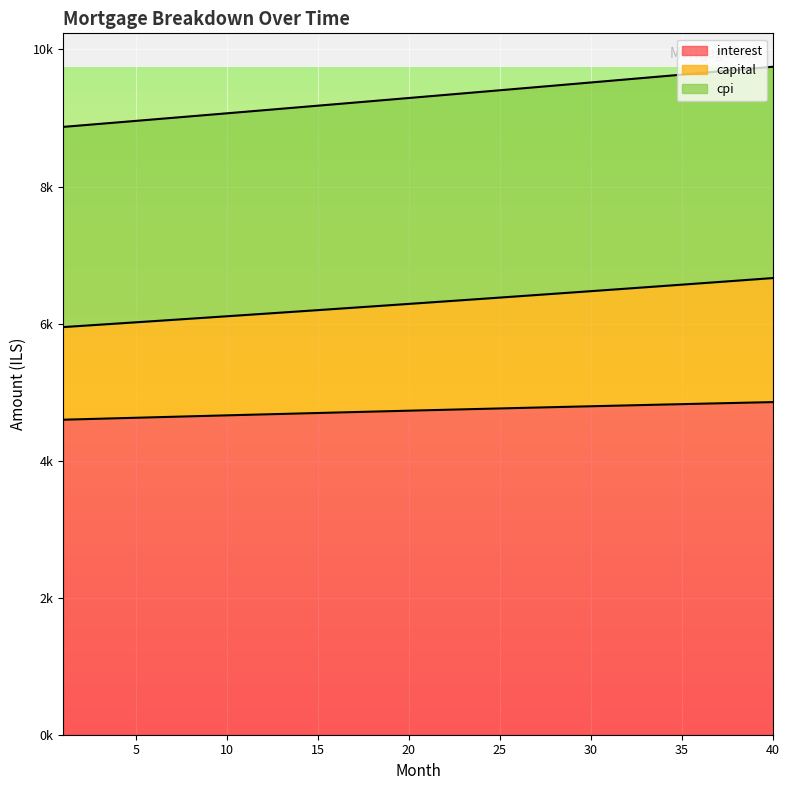

List the labels in order of interest value, smallest first.

1, 2, 3, 4, 5, 6, 7, 8, 9, 10, 11, 12, 13, 14, 15, 16, 17, 18, 19, 20, 21, 22, 23, 24, 25, 26, 27, 28, 29, 30, 31, 32, 33, 34, 35, 36, 37, 38, 39, 40